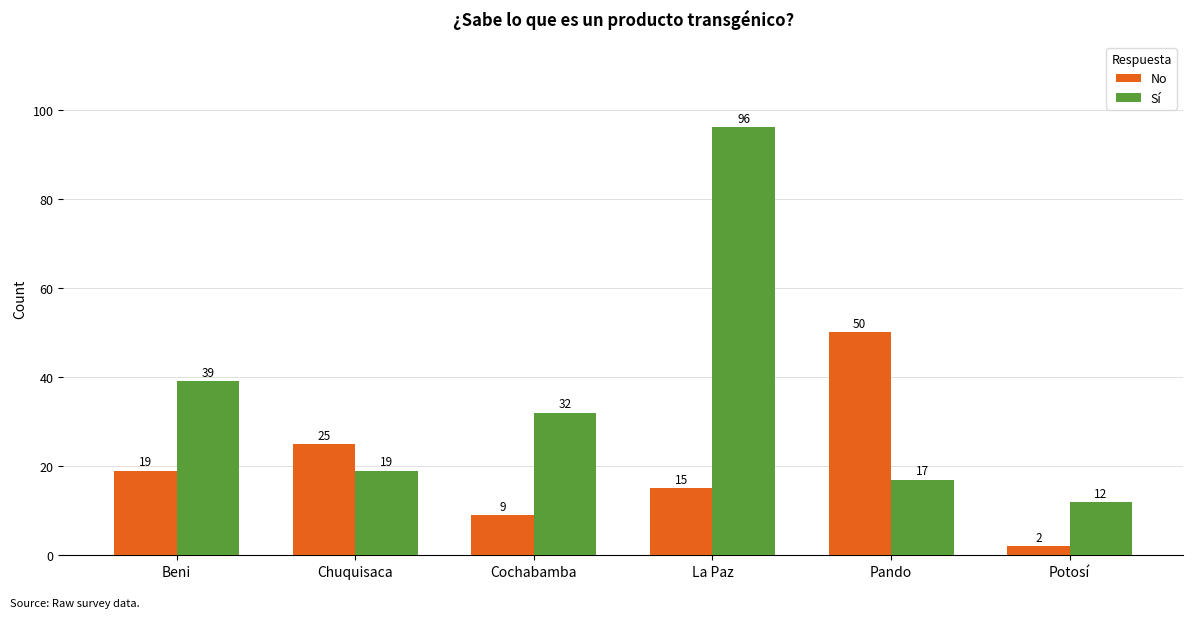

How many bars are there in total?

12